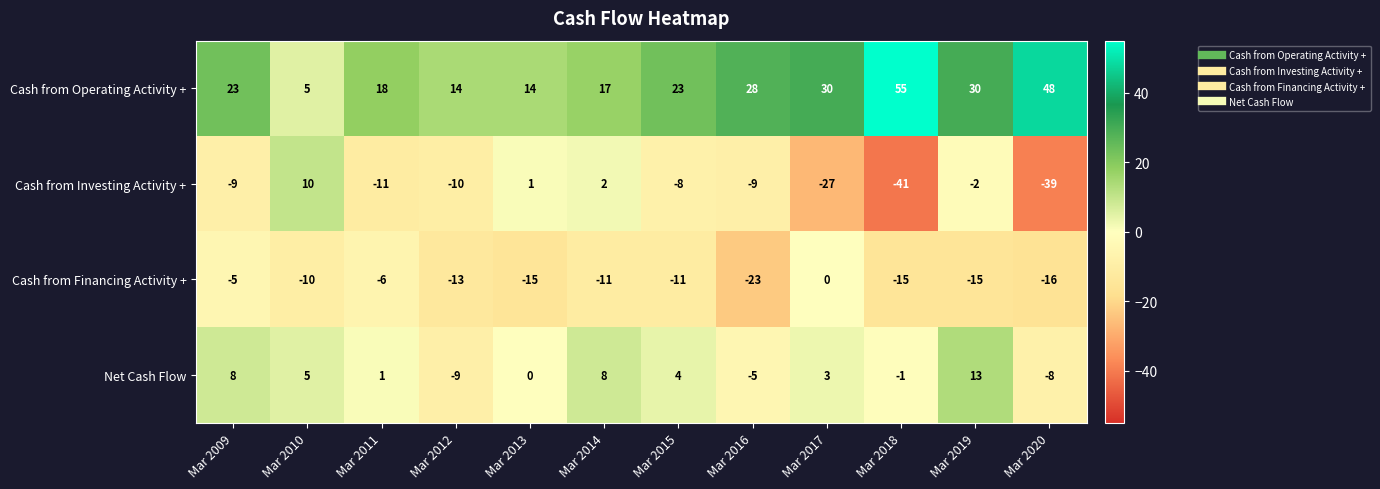

The value of Net Cash Flow at Mar 2020 is -8. True or false?

True